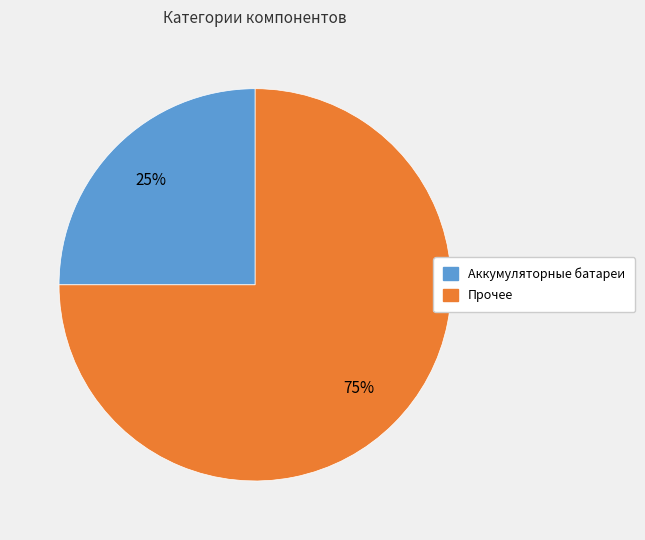

To the nearest percent, what percentage of the pie is Прочее?

75%